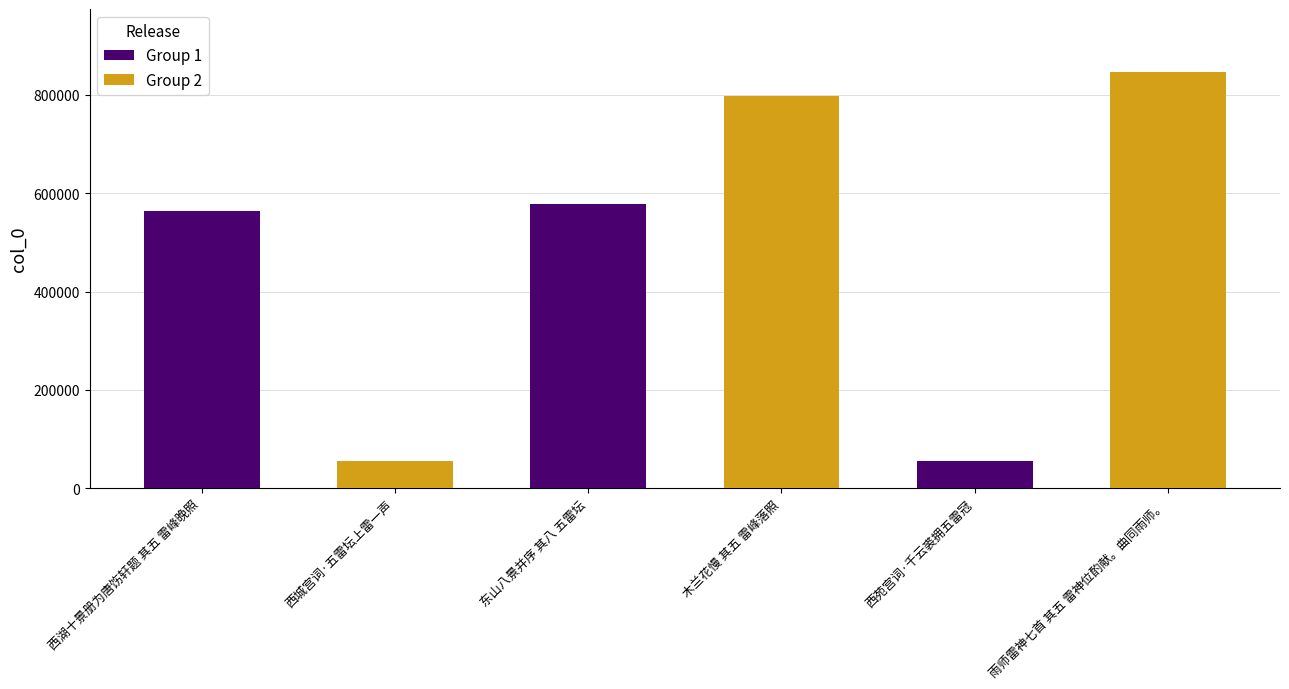

What is the label of the 4th bar from the right?

东山八景并序 其八 五雷坛